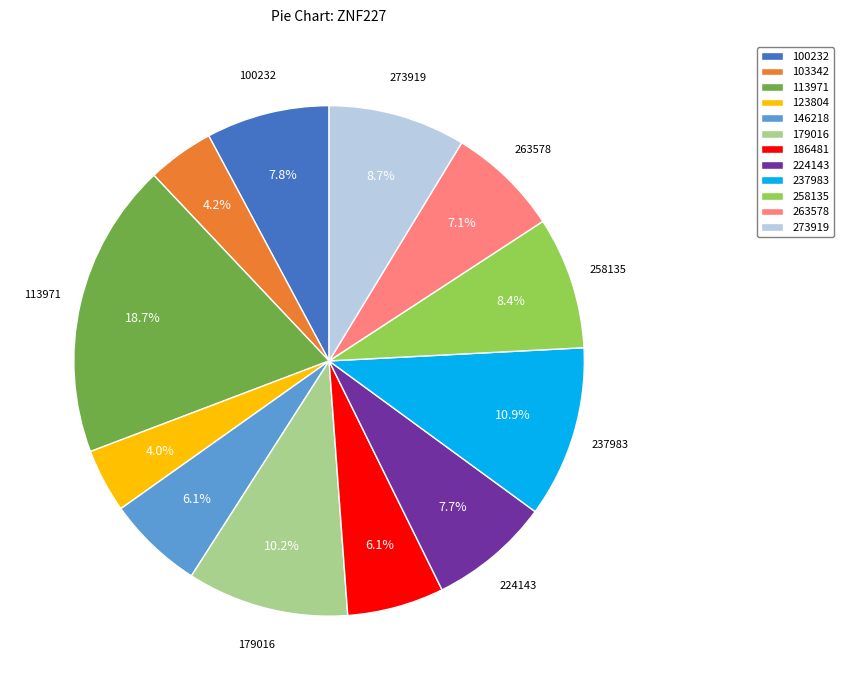

Does any single category account for the majority?

No